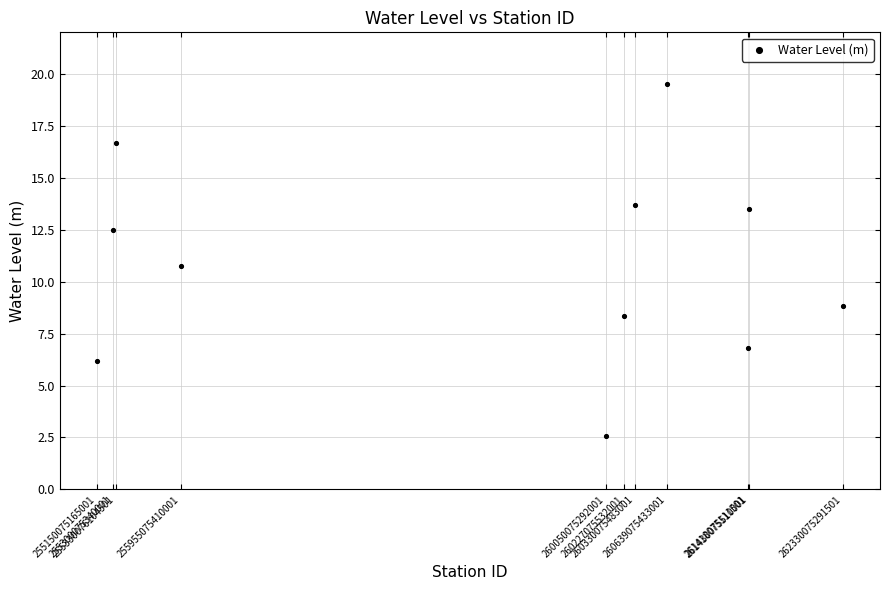

What Y value in the scatter plot is closest to 11?

10.8